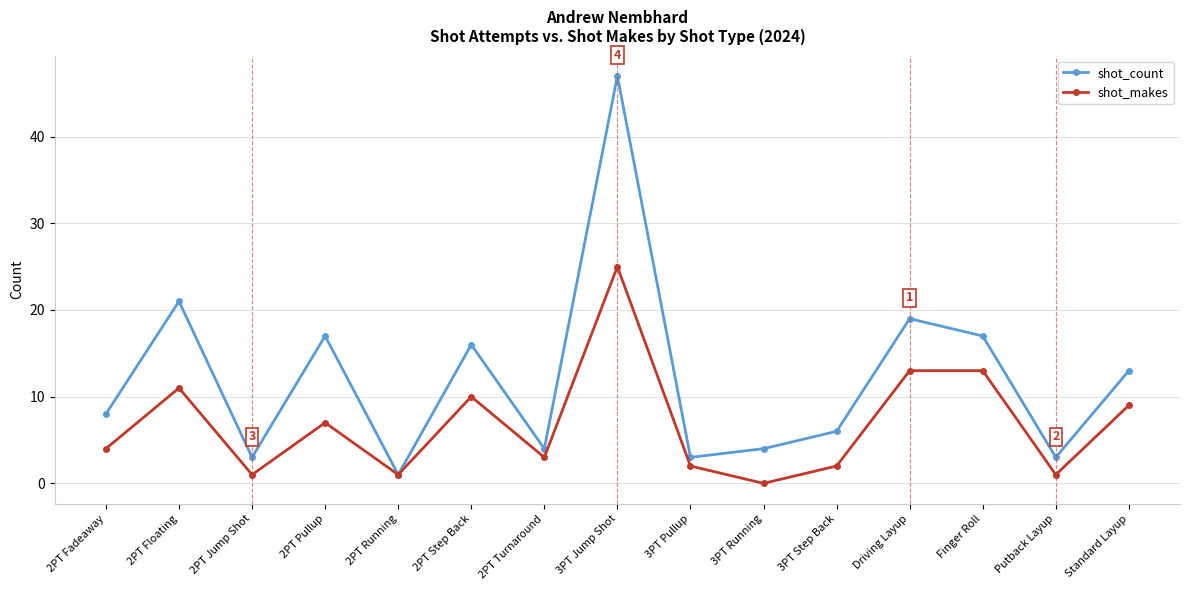

What are all the series names shown in the legend?

shot_count, shot_makes